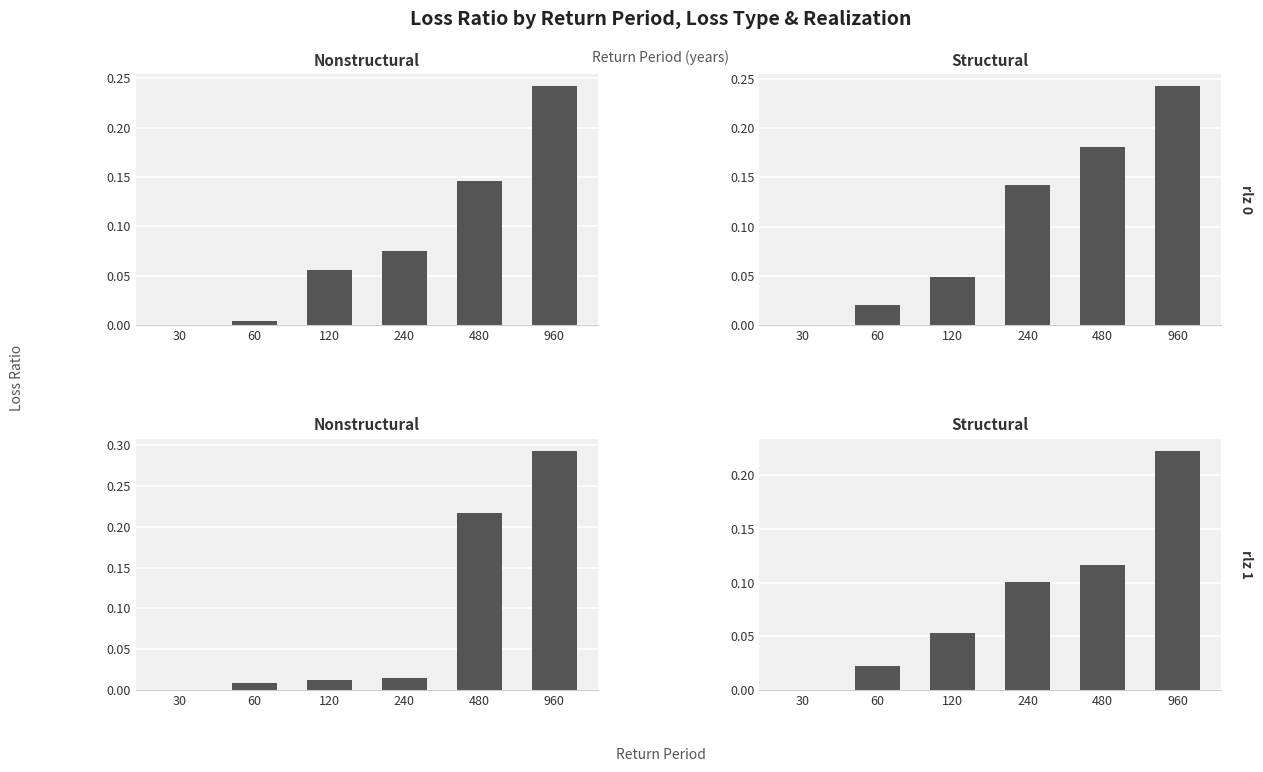

What is the approximate value of structural_rlz0 at 480?

0.2